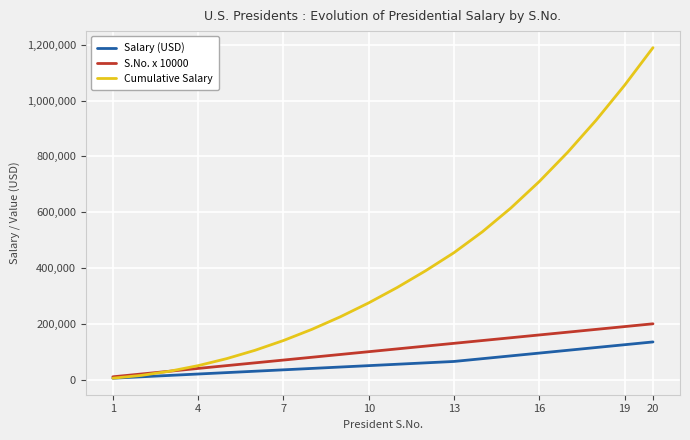

List the series in order of their peak value, lowest first.

Salary (USD), S.No. x 10000, Cumulative Salary